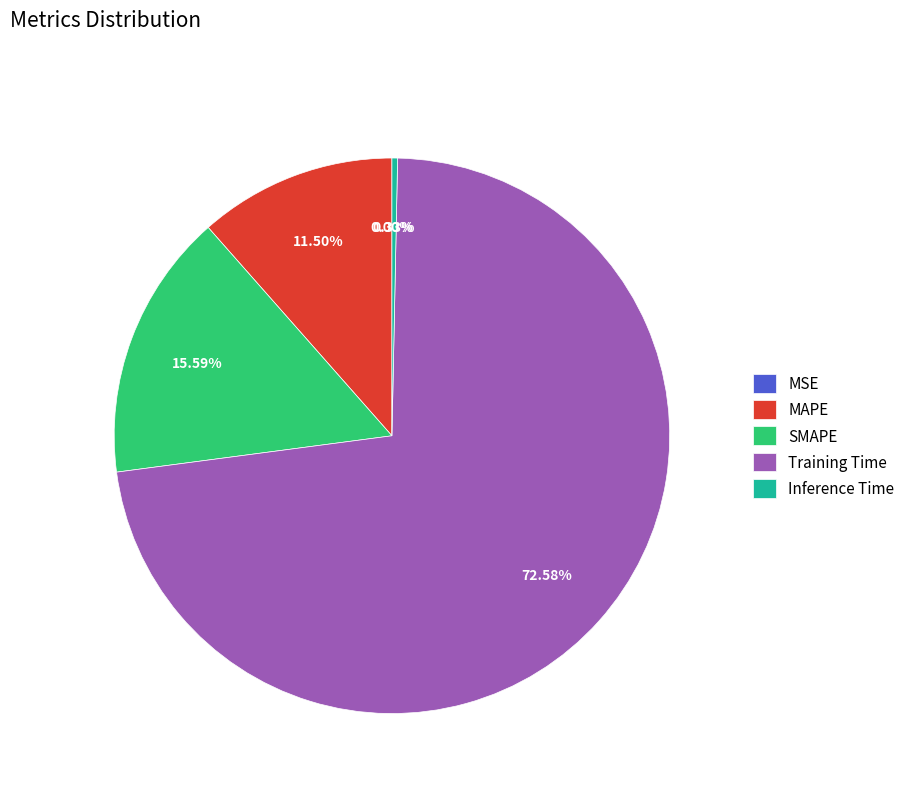

Which category has the biggest portion of the pie?

Training Time